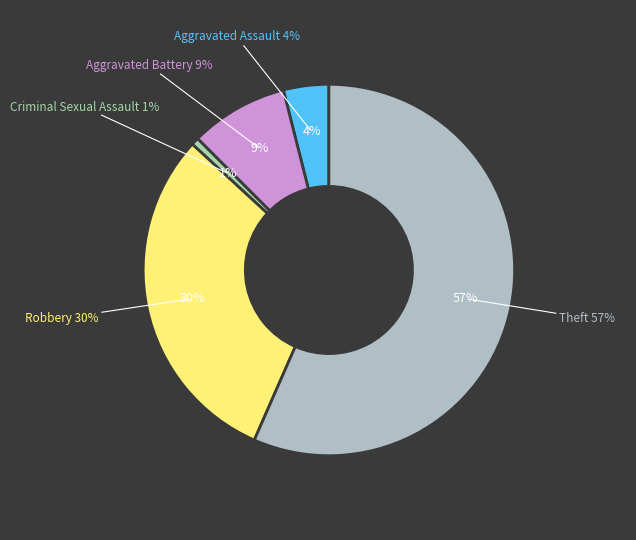

Which has a higher value, Robbery or Aggravated Battery?

Robbery